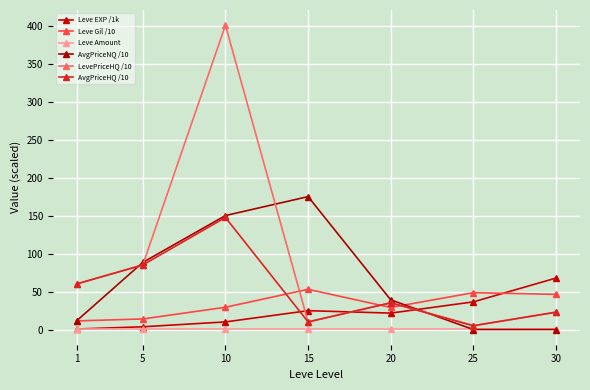

In Leve EXP /1k, how many points are higher than both neighbors (excluding endpoints)?

1